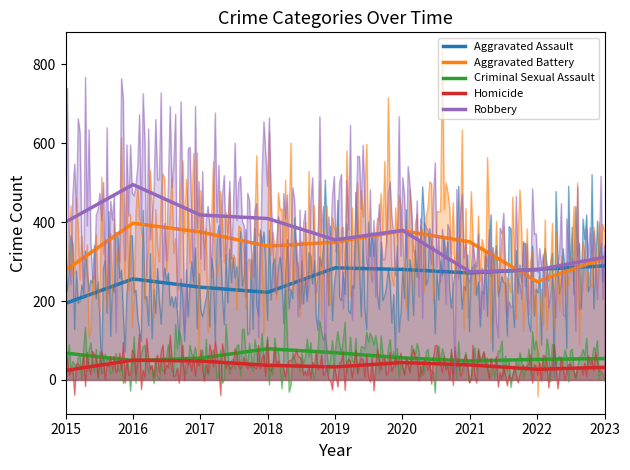

Which series has the largest total across all categories?

Robbery